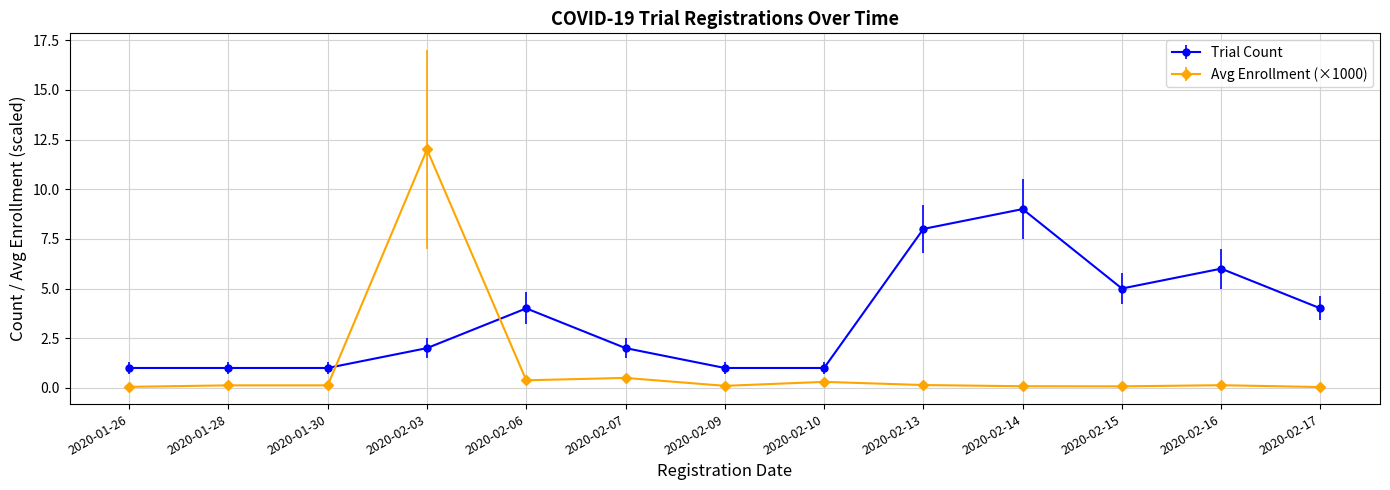

What is the label of the 10th point from the left?

2020-02-14